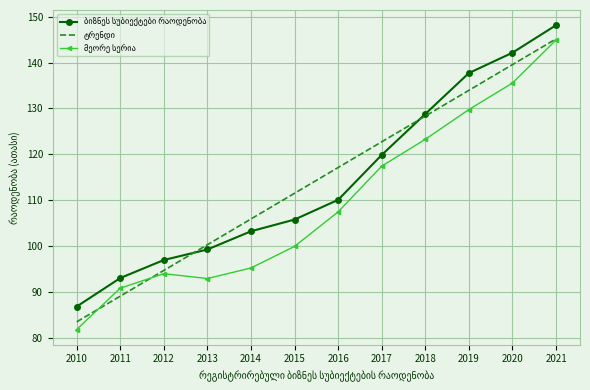

How many distinct data groups are displayed?

3